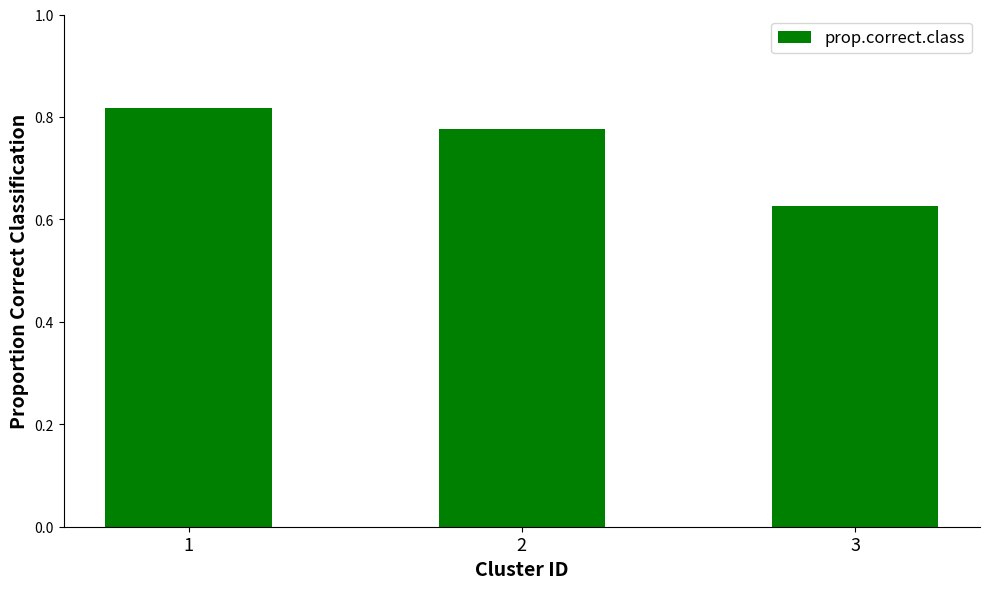

The chart shows a value of 0.2 at 3. True or false?

False